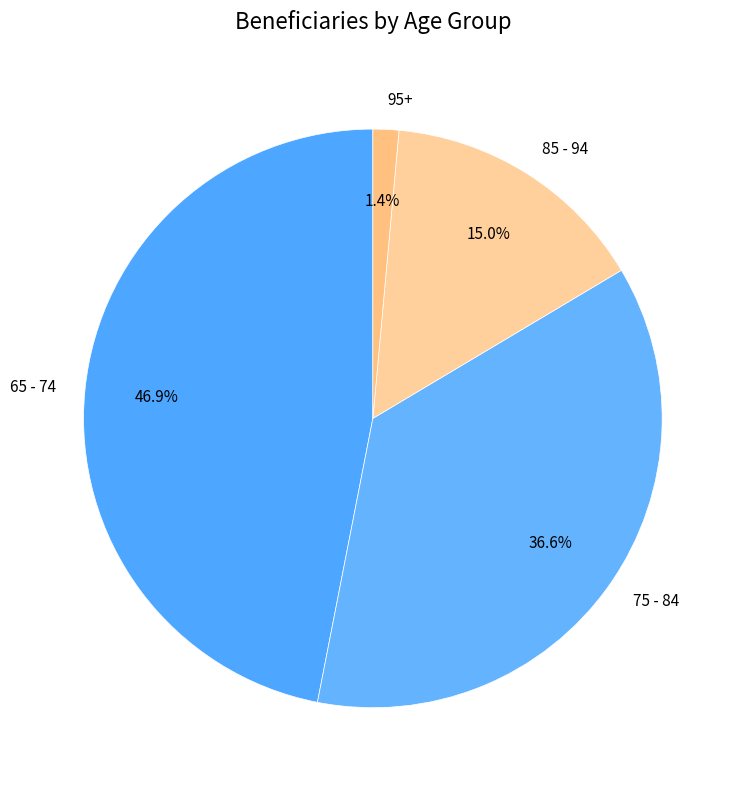

To the nearest percent, what portion does 85 - 94 represent?

15%